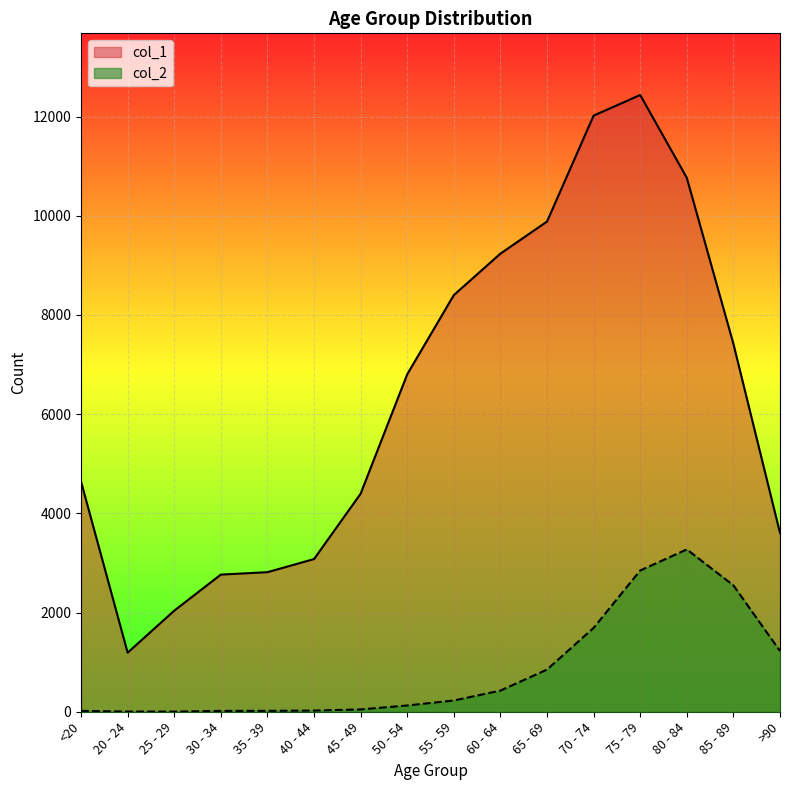

Between 50 - 54 and 75 - 79, which series saw the biggest shift?

col_1